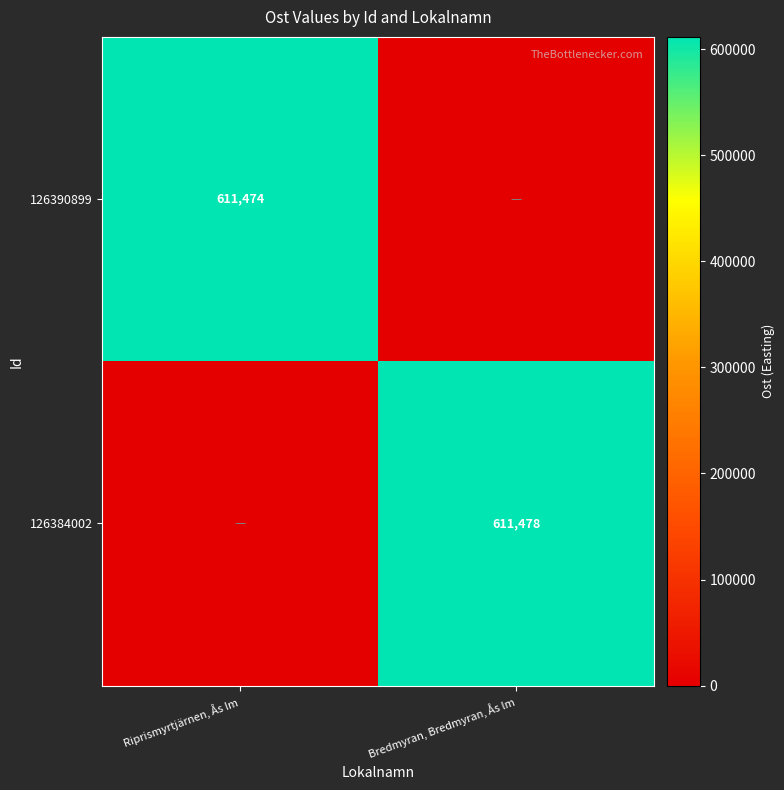

At which category does the chart reach its minimum across all series?

Bredmyran, Bredmyran, Ås lm